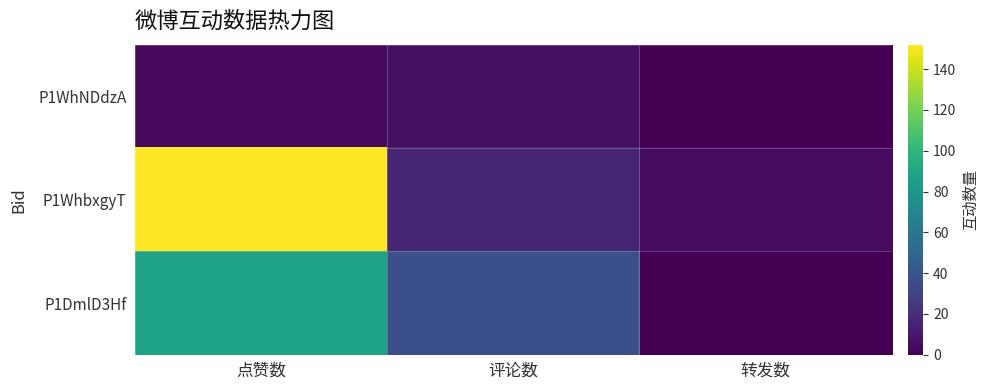

Reading right to left, what are all the values shown in this chart?

P1WhNDdzA: 转发数=0	评论数=6	点赞数=4
P1WhbxgyT: 转发数=5	评论数=16	点赞数=152
P1DmlD3Hf: 转发数=0	评论数=37	点赞数=88